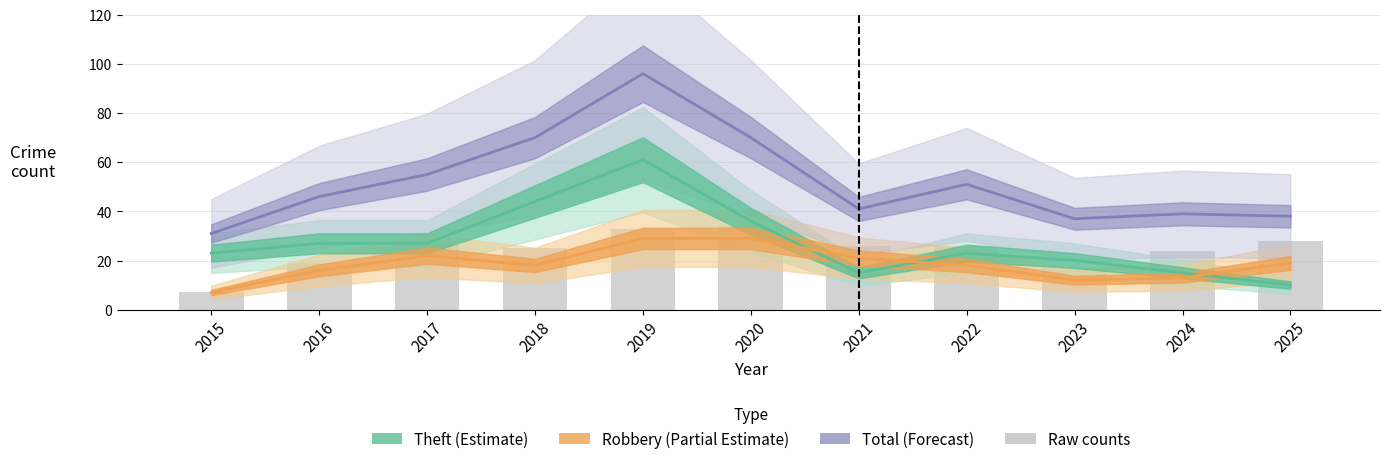

How many data points in Theft (Estimate) are less than 23?

4